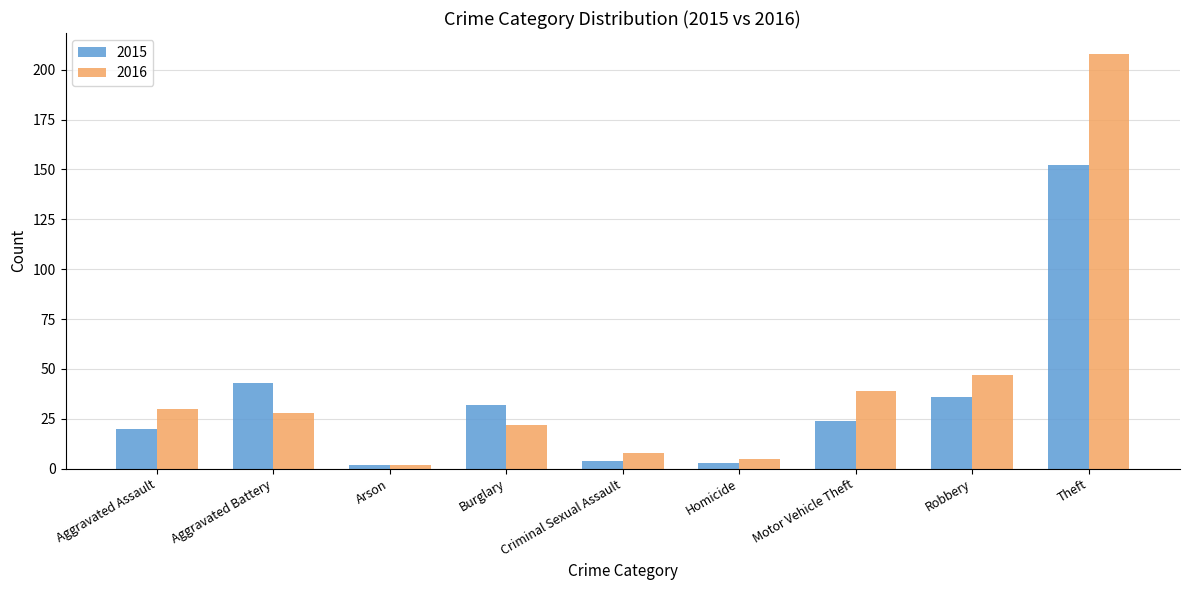

How many bars are there in each group?

2